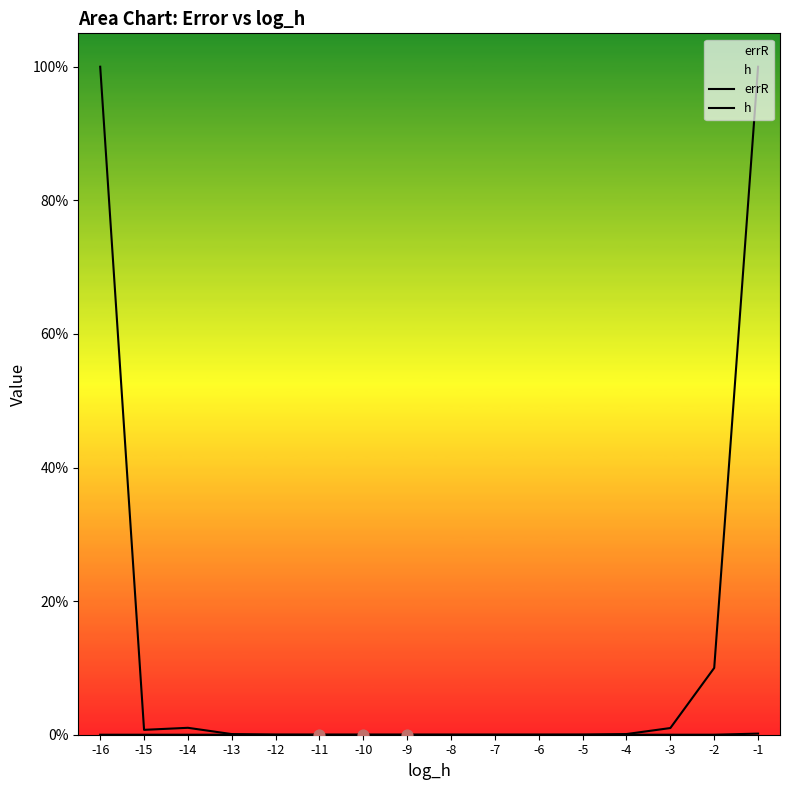

Which series has the largest total across all categories?

h